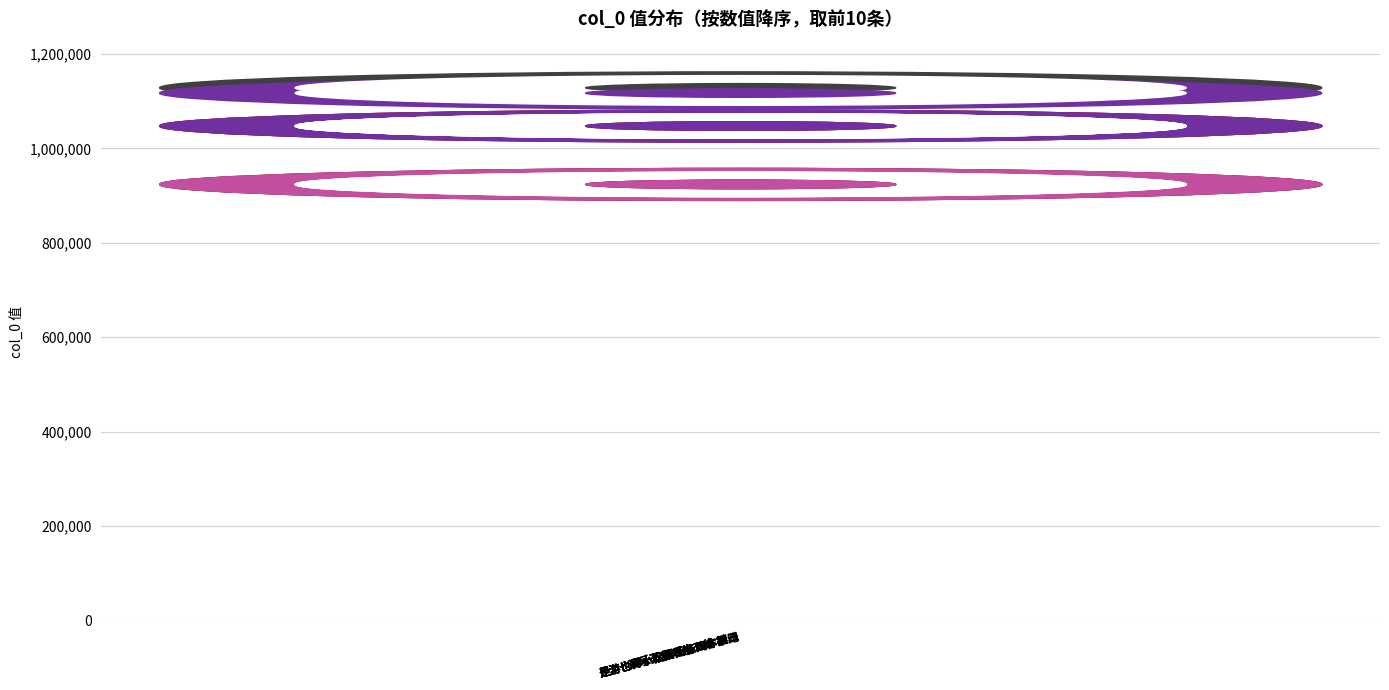

What is the change in value from 读乐天集戏作五绝 to 是游也得小松黄杨各四本植…?

-69843